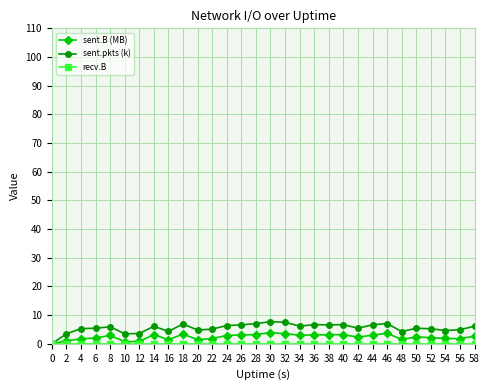

What is the total value across all series at 38?

9.8